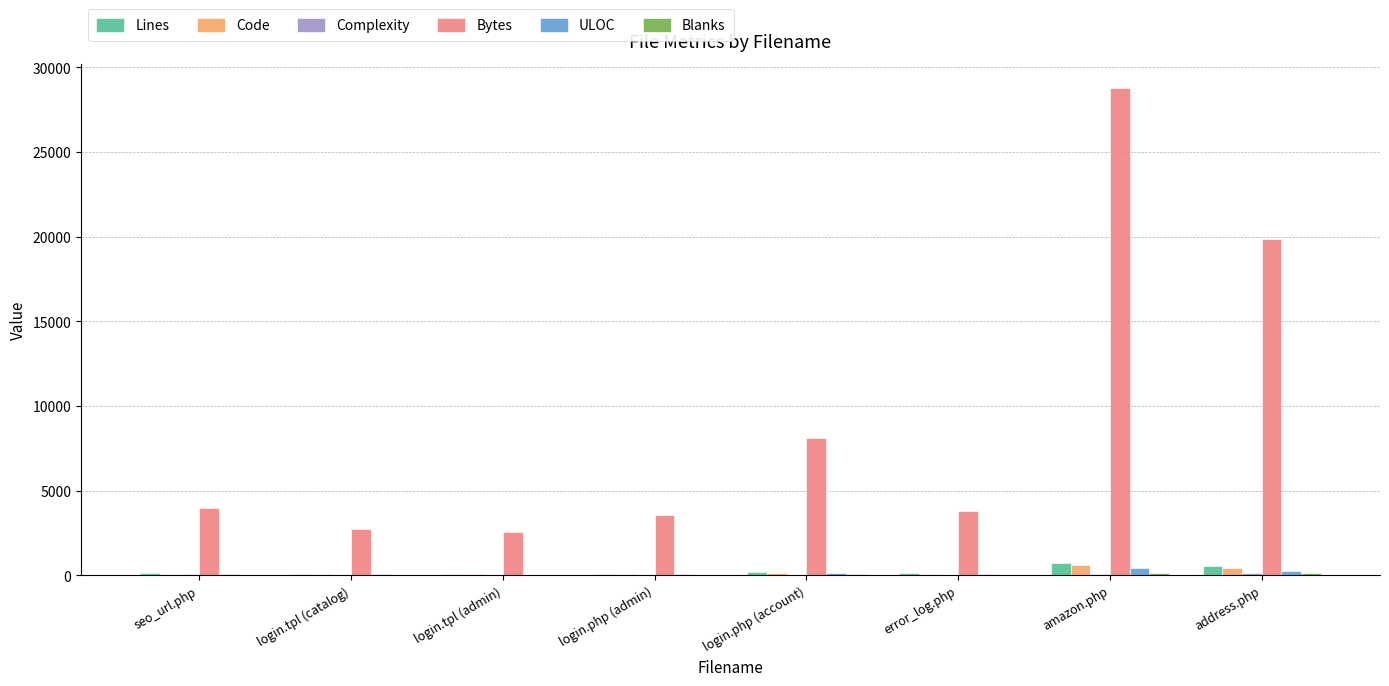

Which series has the largest range (max minus min)?

Bytes